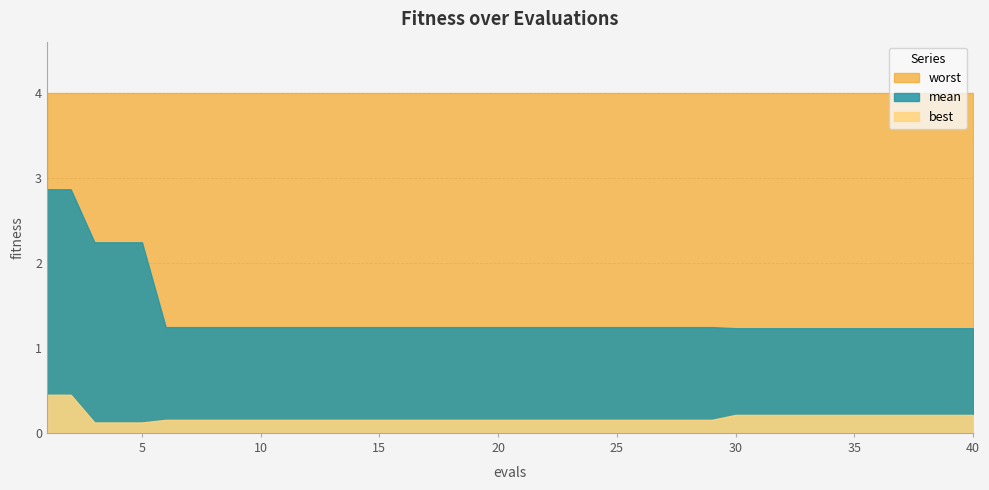

What is the total value across all series at 5?

6.4